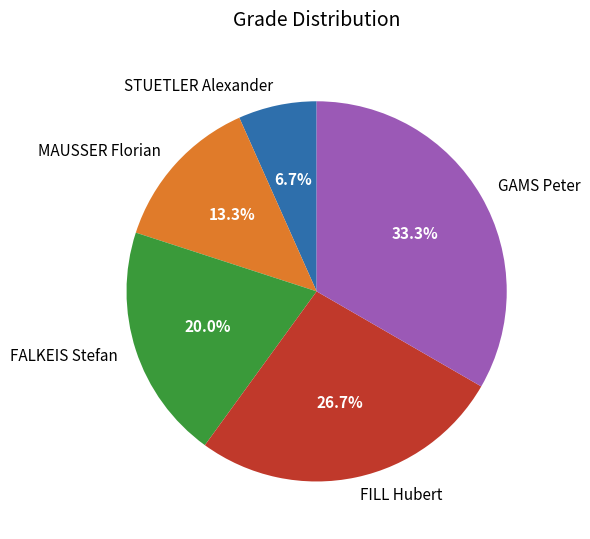

Is there a majority slice in this chart?

No